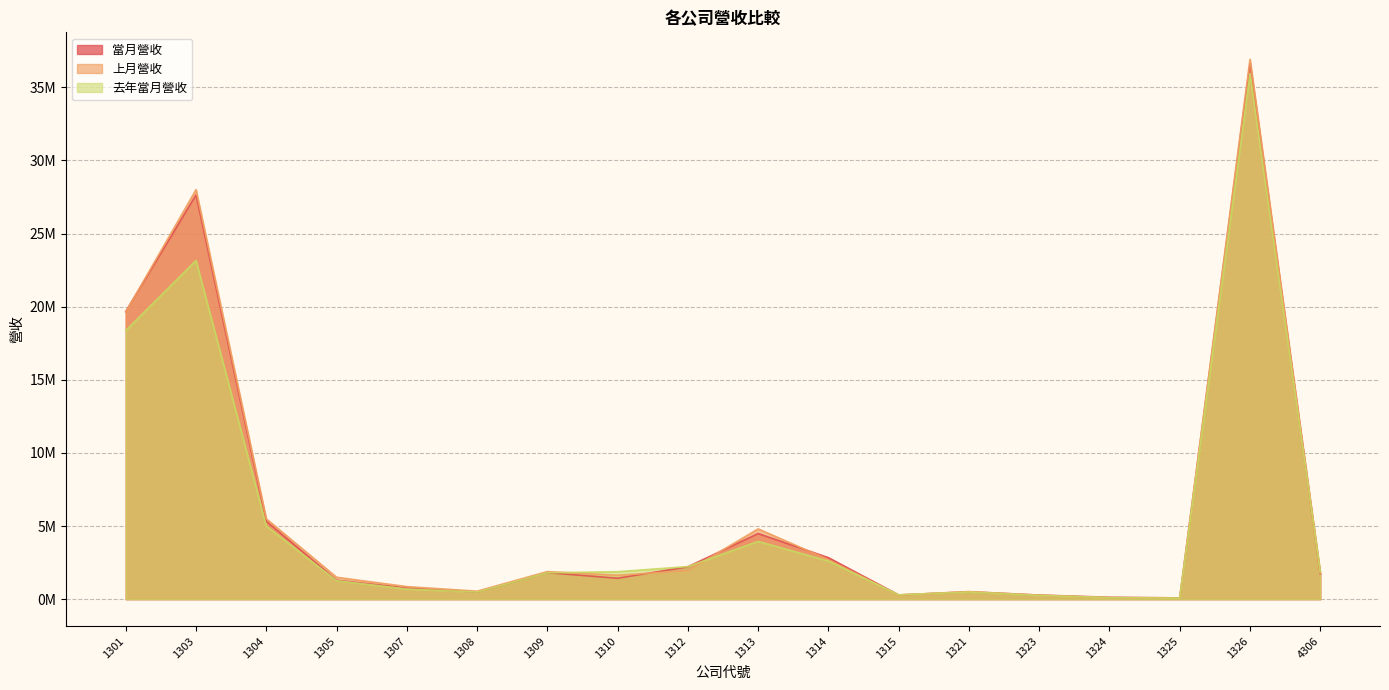

Reading left to right, what are all the values shown in this chart?

當月營收: 19670957	27641305	5327745	1294015	757551	486416	1812414	1430148	2216460	4484968	2836511	289081	505187	281364	128740	84996	36665596	1734034
上月營收: 19631098	27997817	5490629	1497032	858432	543777	1885648	1633681	1949992	4804149	2705059	280267	516837	266969	103958	89915	36909056	1776096
去年當月營收: 18368200	23159647	4999538	1264862	693664	484523	1804156	1875903	2225564	3949649	2605737	293934	487919	259346	106354	64524	35925653	1856927